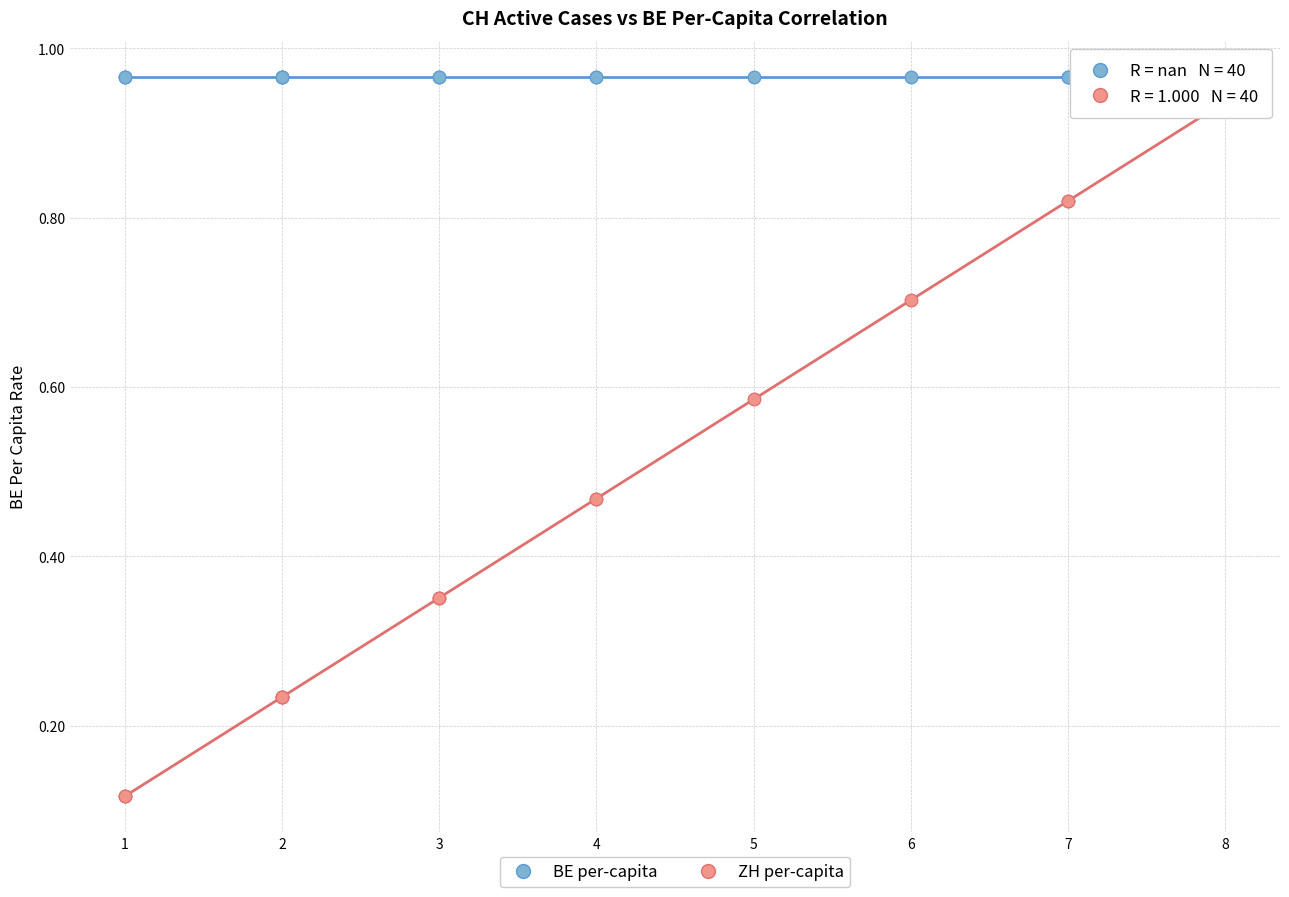

What are all the series names shown in the legend?

BE per-capita, ZH per-capita